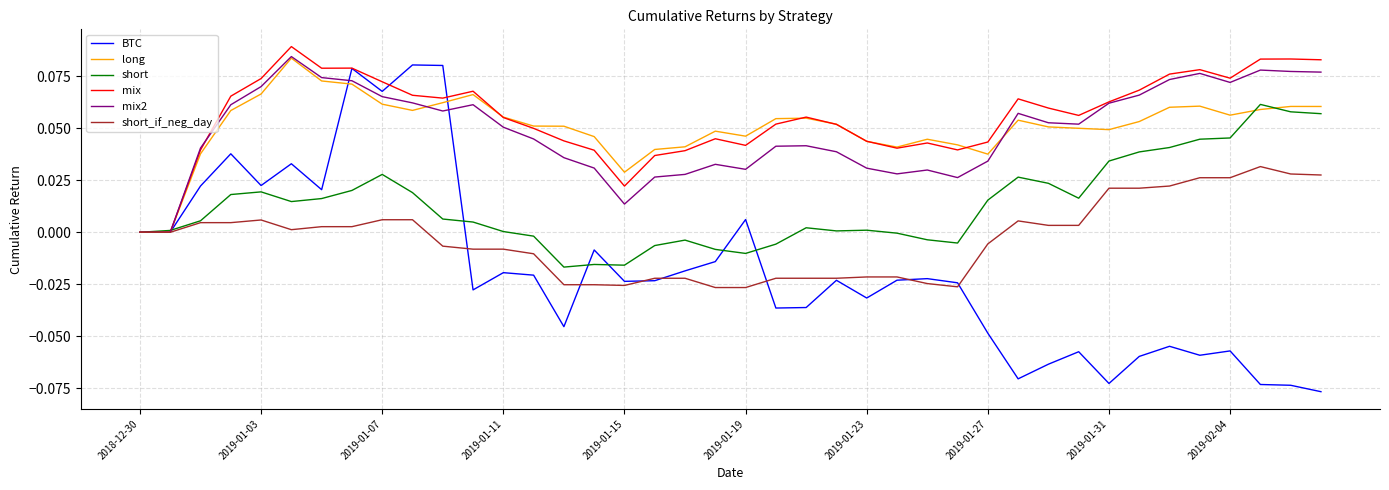

Which series has the widest spread of values?

BTC